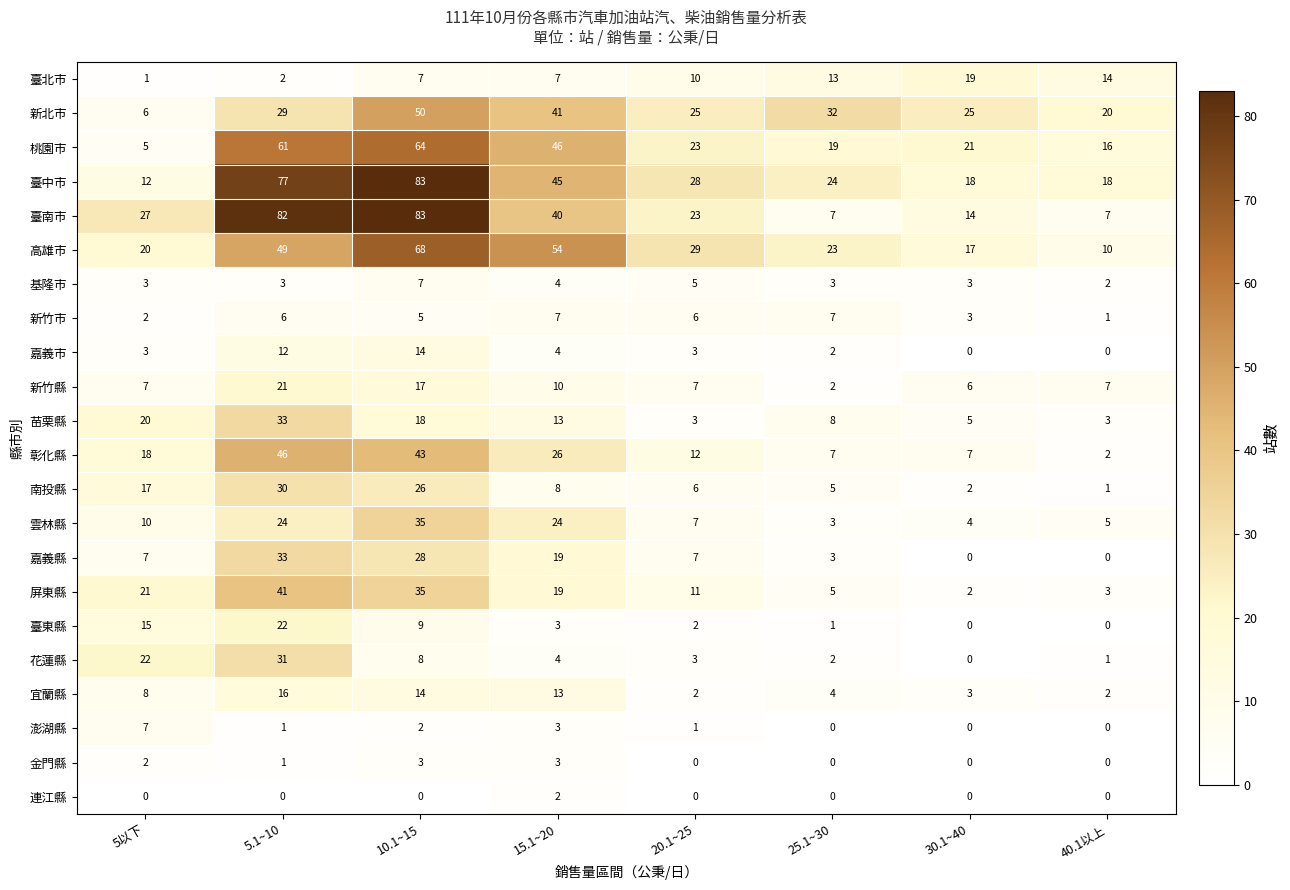

True or false: 高雄市 has a value of 29 at 20.1~25.

True